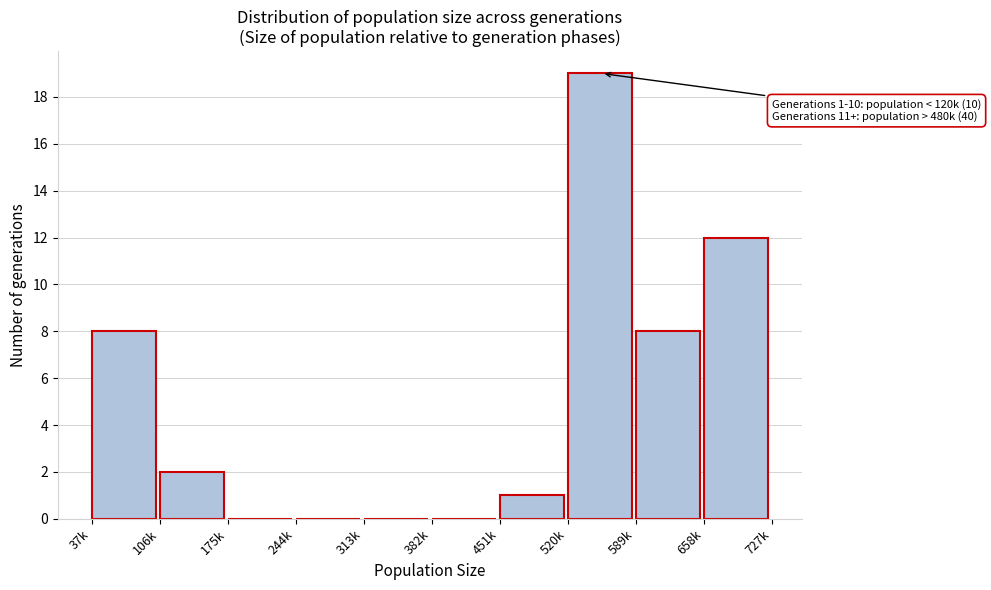

What is the sum of all values?

50